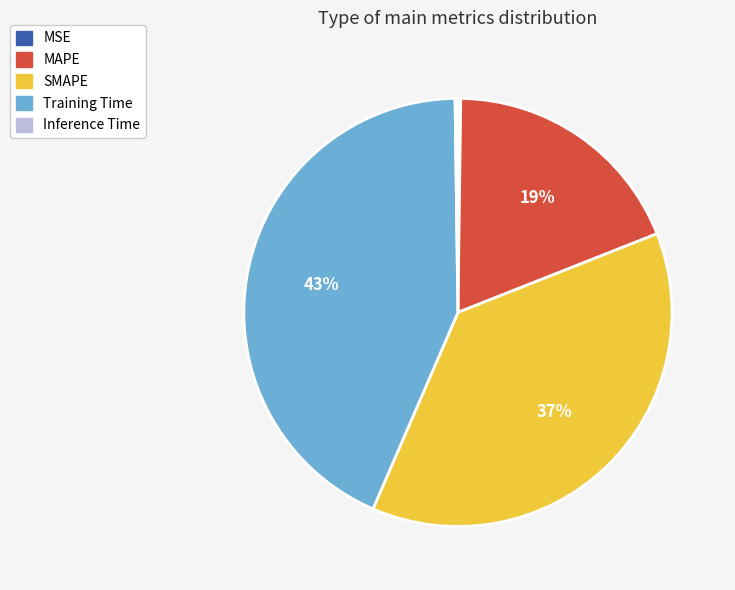

Is it true that MAPE is 31% of the pie?

False